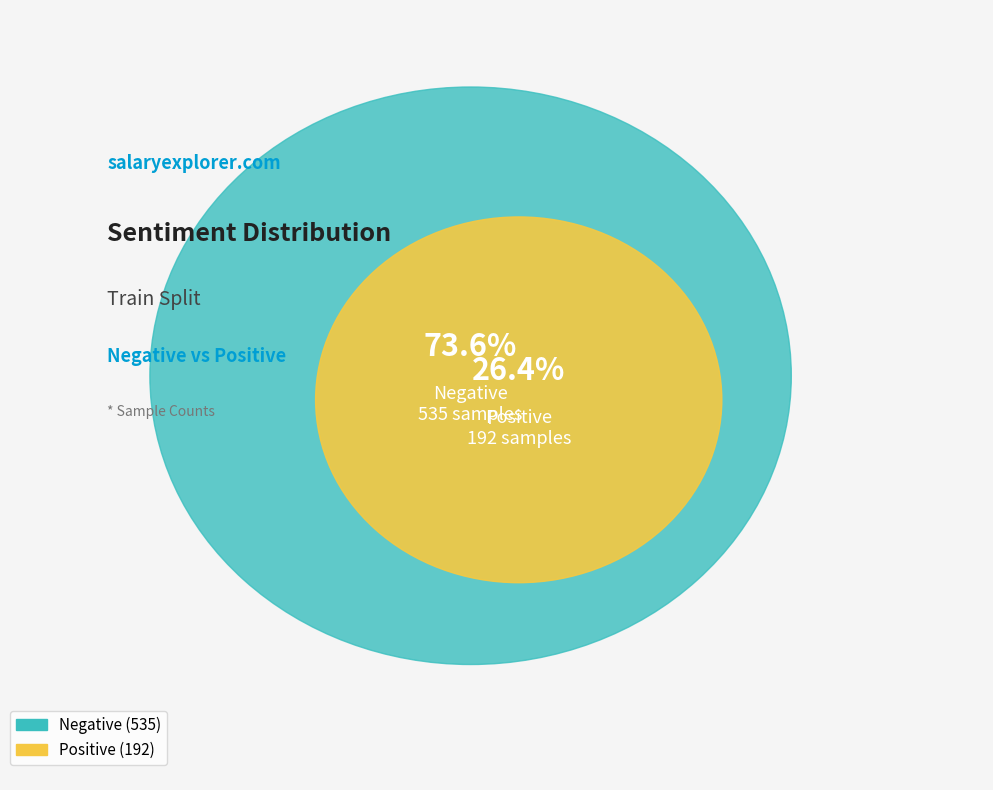

To the nearest percent, what portion does Positive represent?

26%